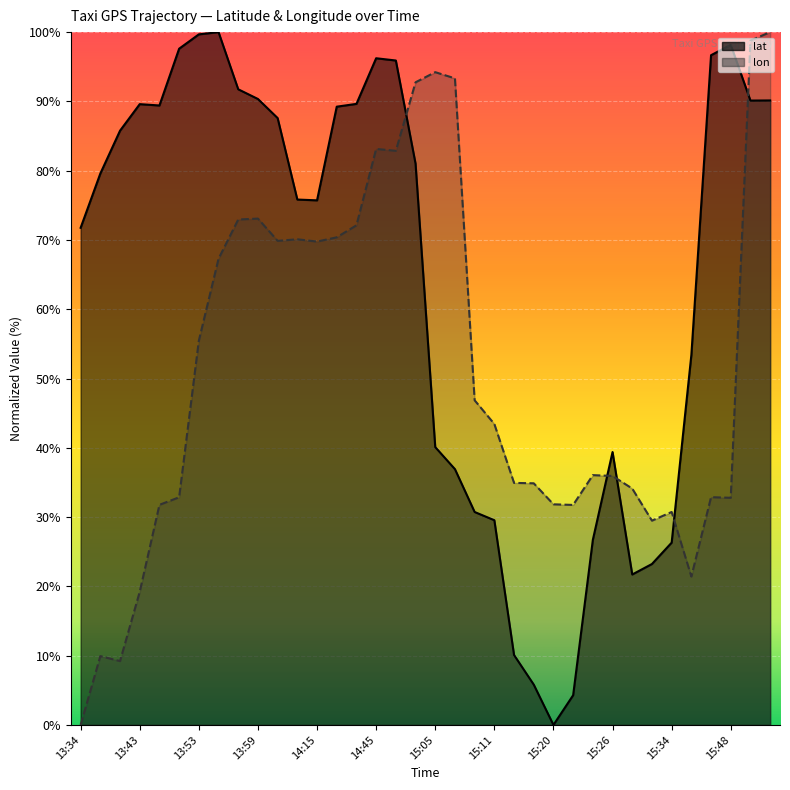

What is the label of the 2nd point from the left?

13:38